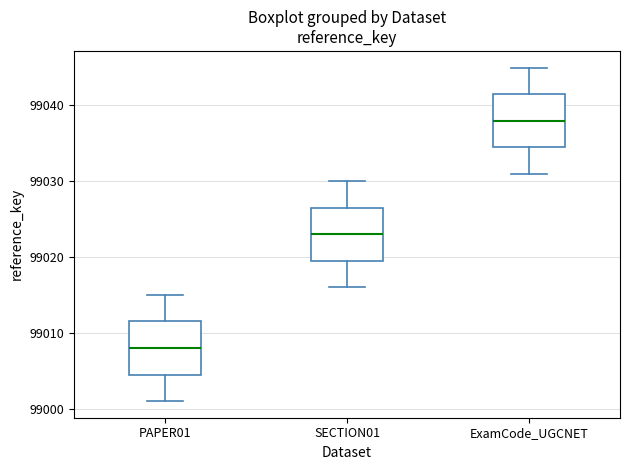

Which box's median line is the lowest?

PAPER01